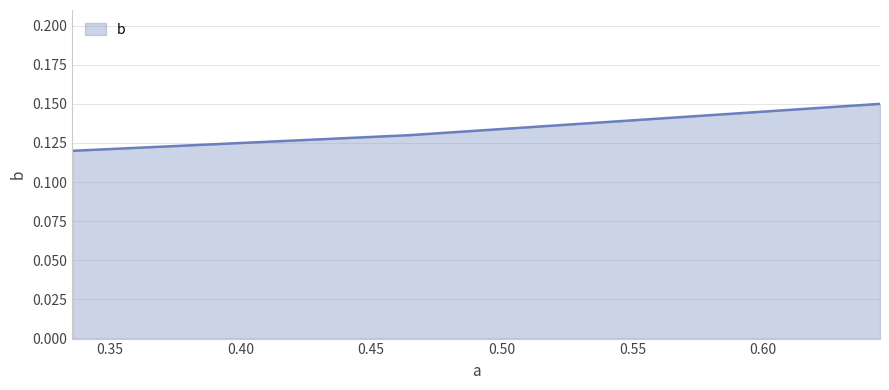

Count the values in the range 0 to 1.

3